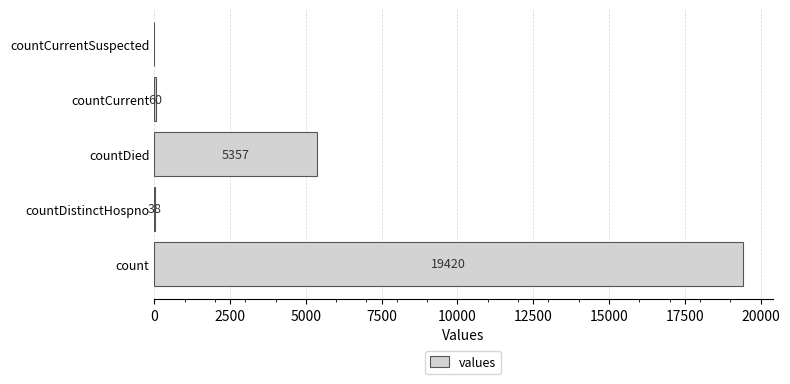

Does the chart contain stacked bars?

No